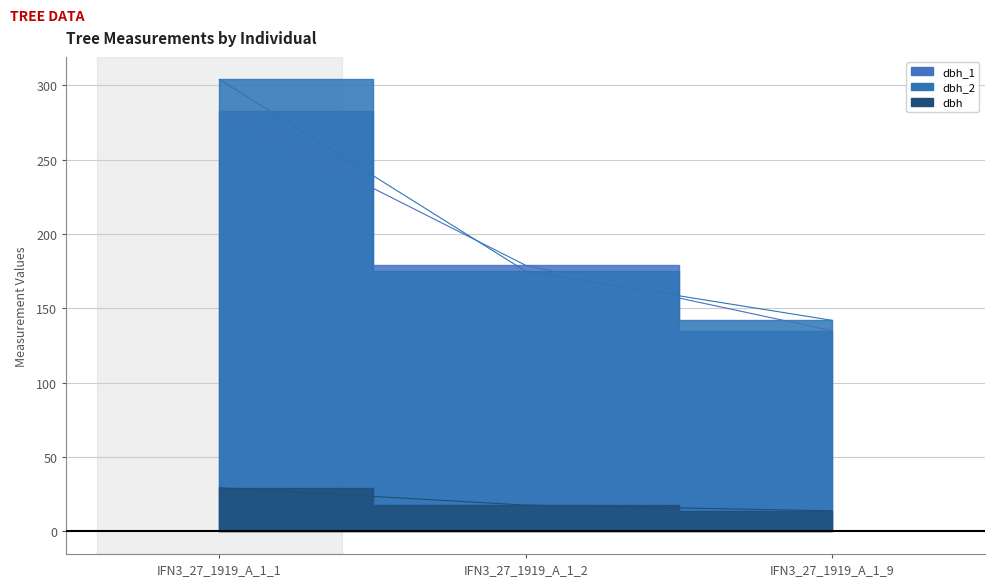

Which has a higher value, IFN3_27_1919_A_1_1 or IFN3_27_1919_A_1_9?

IFN3_27_1919_A_1_1